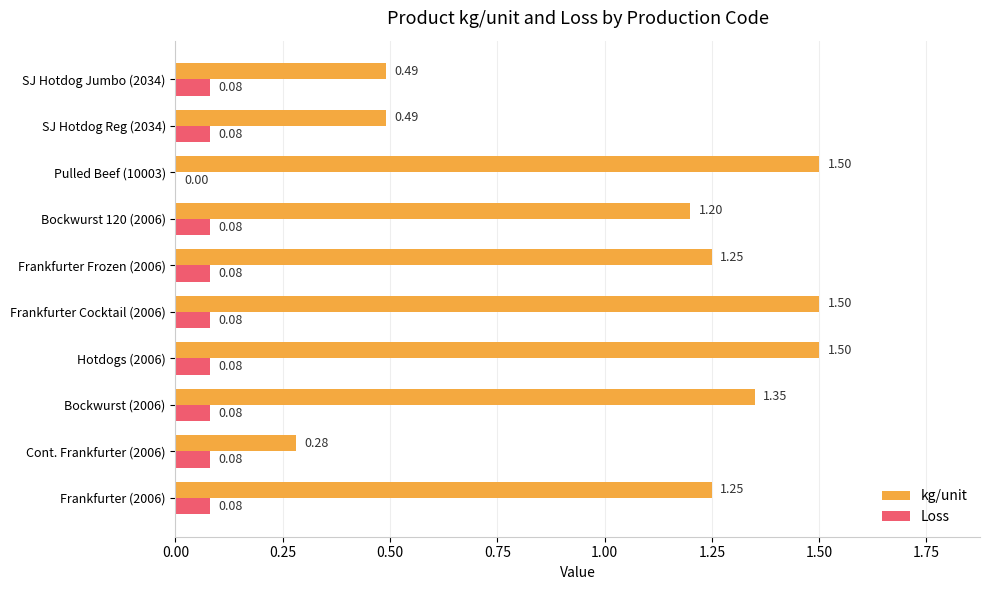

Between Pulled Beef (10003) and SJ Hotdog Reg (2034), which series saw the biggest shift?

kg/unit